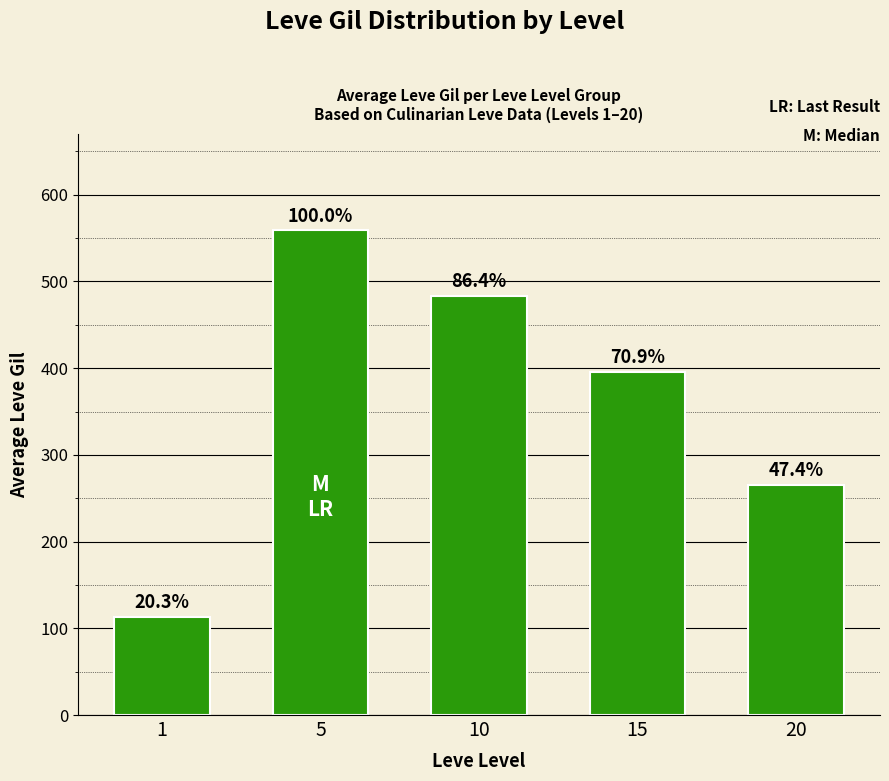

Between 1 and 15, which is larger?

15